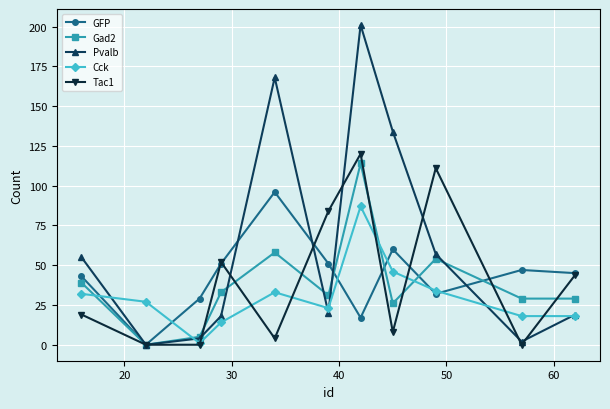

At how many categories does at least one series exceed 106?

4